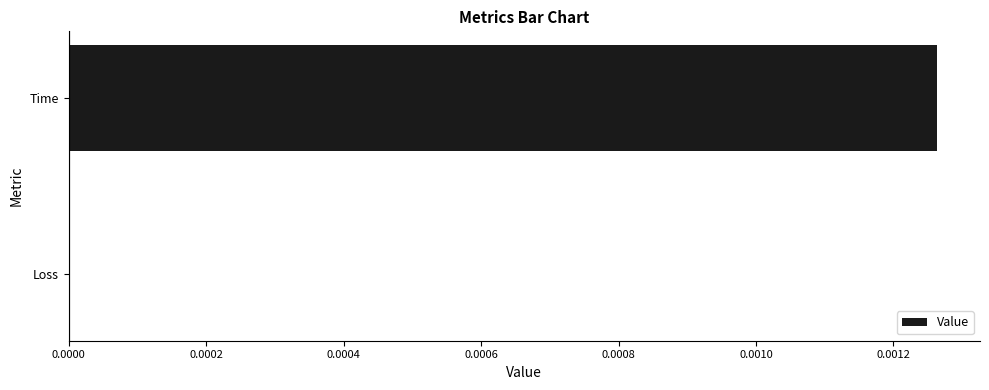

The value at Loss is 0.0. True or false?

True